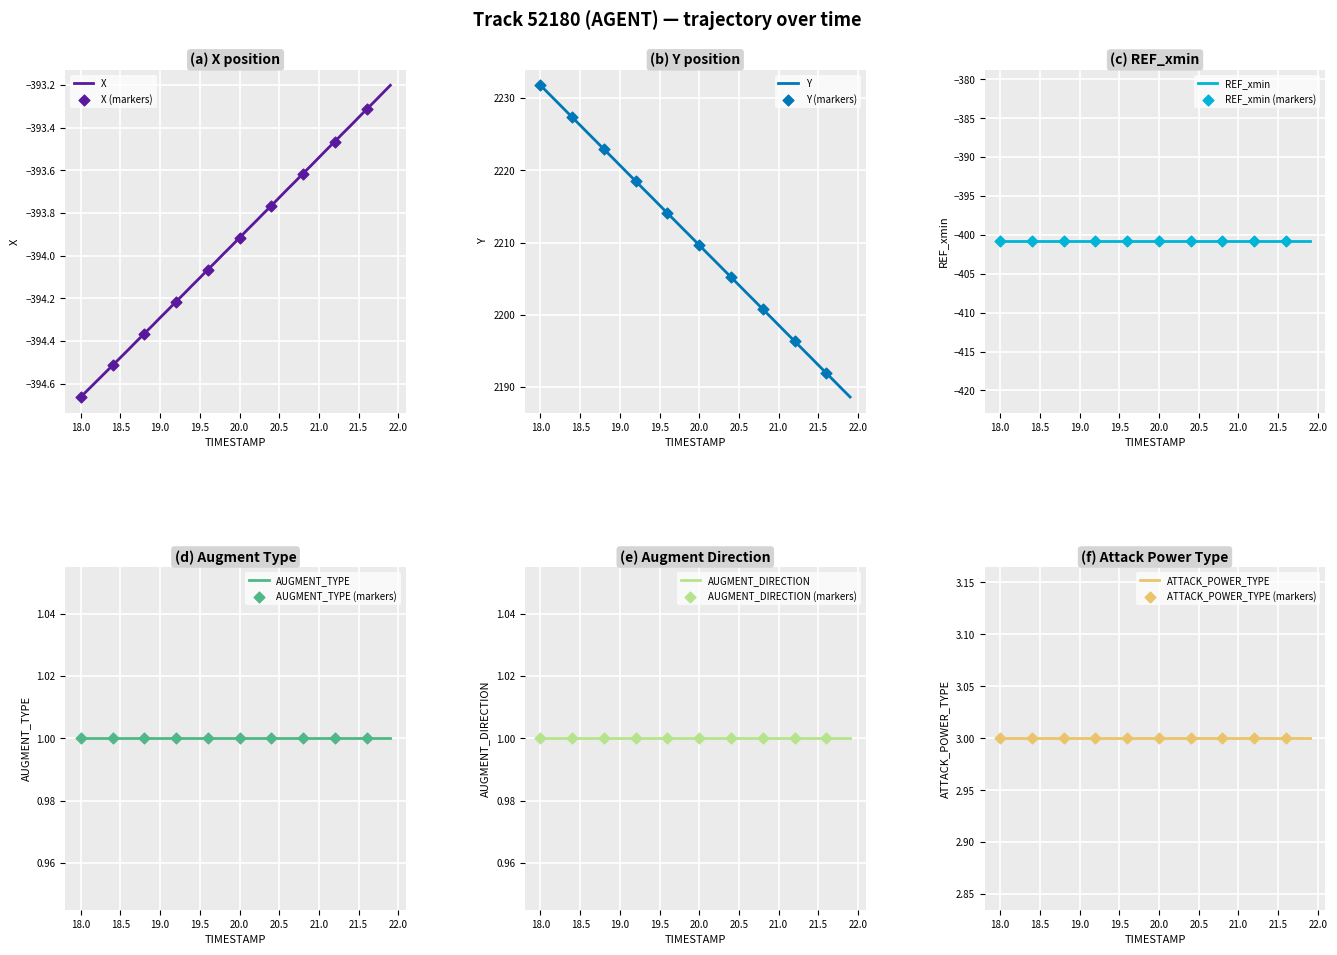

Is the value of AUGMENT_TYPE at 20.1 greater than the value of REF_xmin at 19.0?

Yes